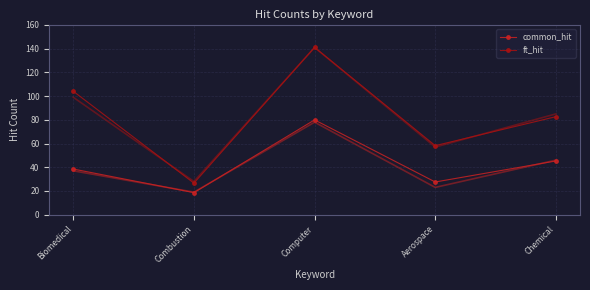

Where is ft_hit nearest to the value 83?

Chemical